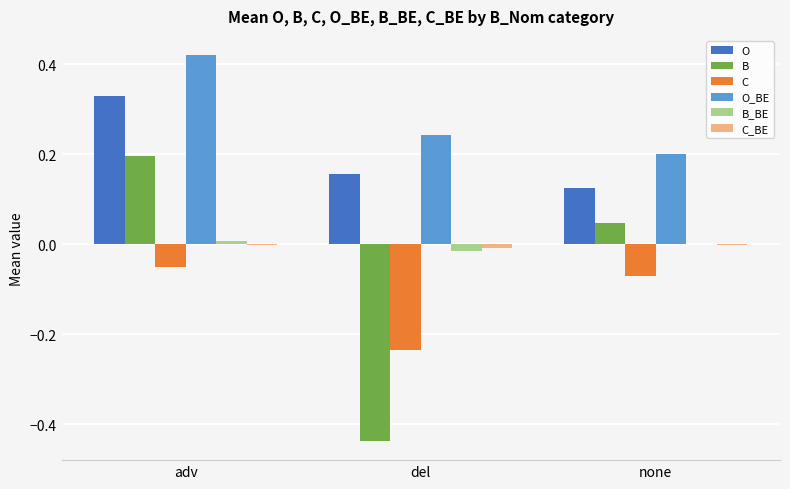

The B series shows 0.0 at none. True or false?

True